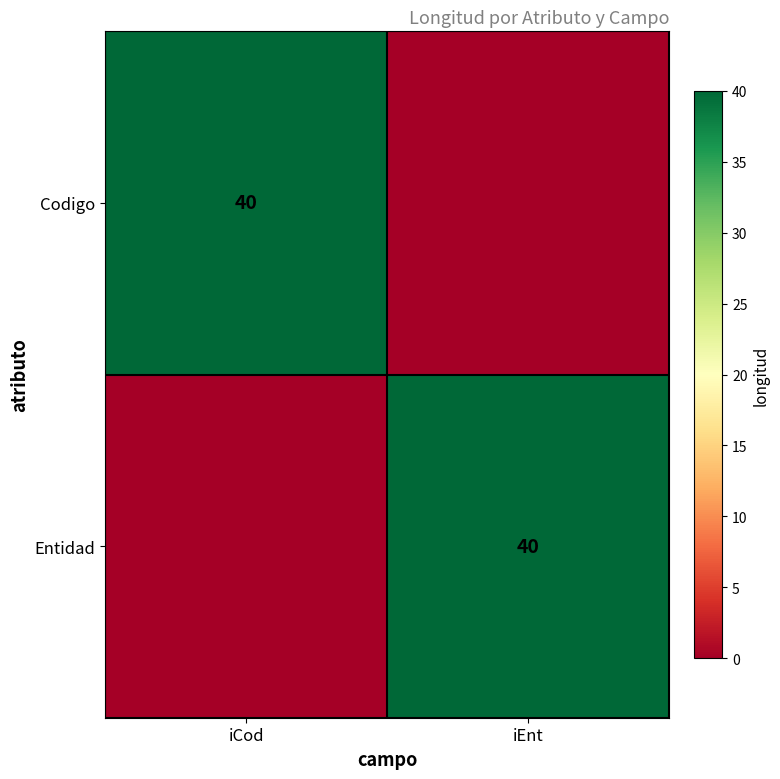

The Entidad series shows 28 at iEnt. True or false?

False